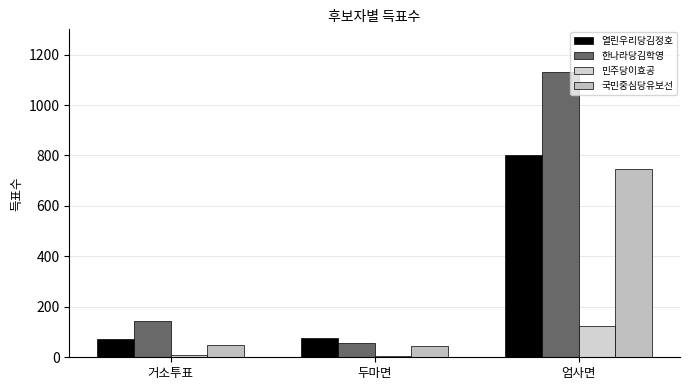

The 민주당이효공 series shows 124 at 엄사면. True or false?

True